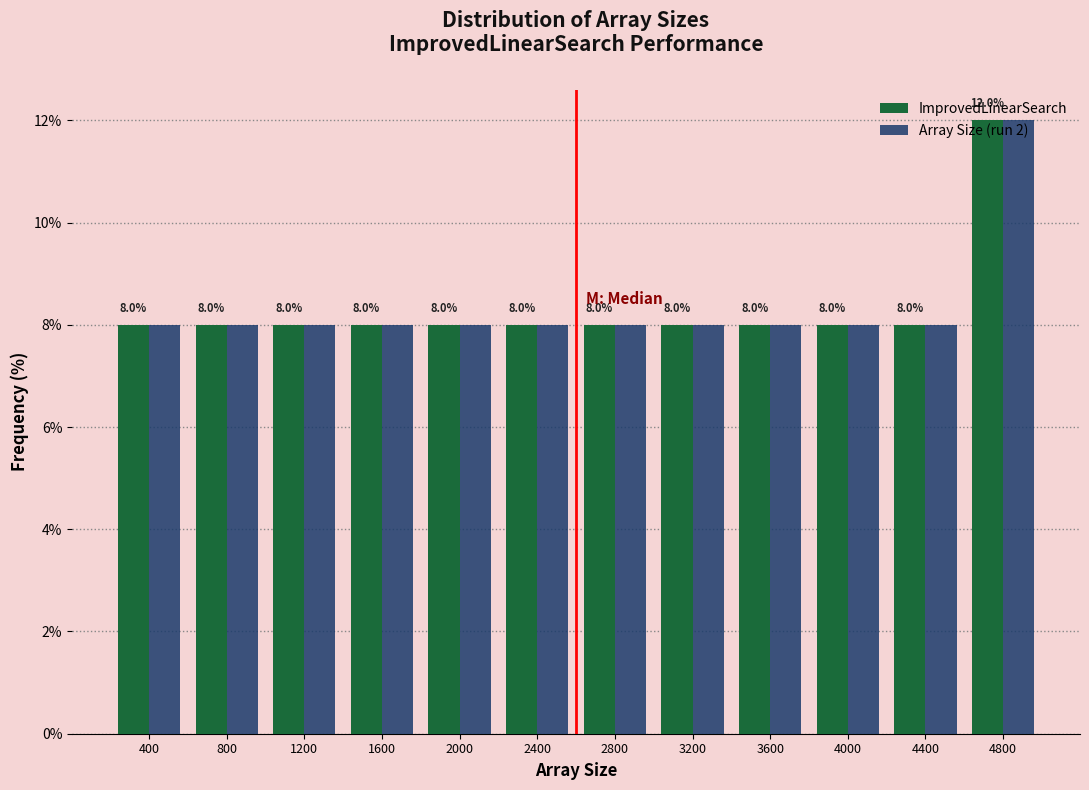

At which label does ImprovedLinearSearch reach its peak?

4800